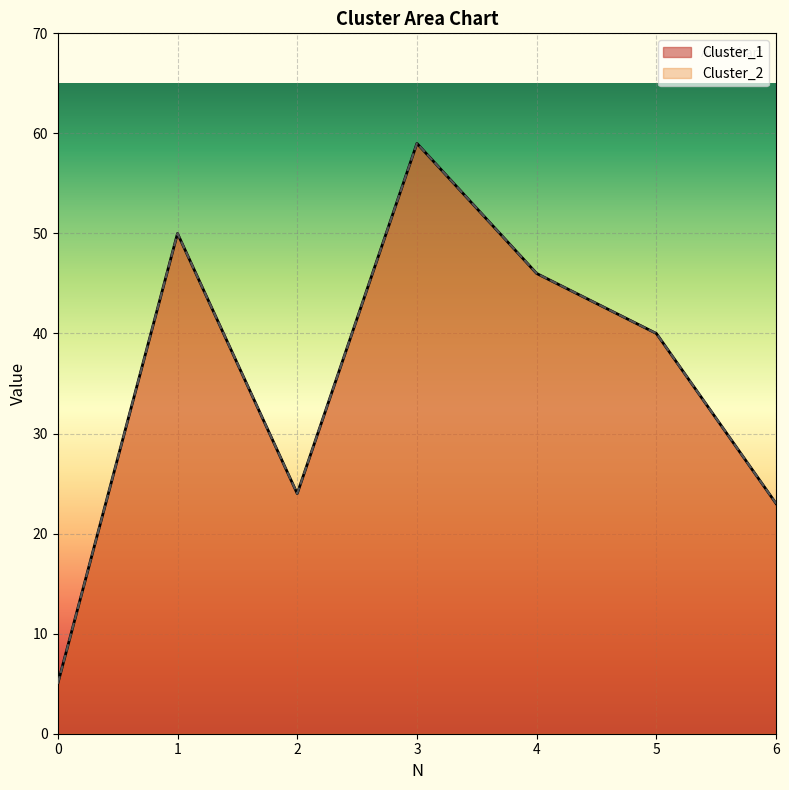

How many lines are shown in the chart?

2